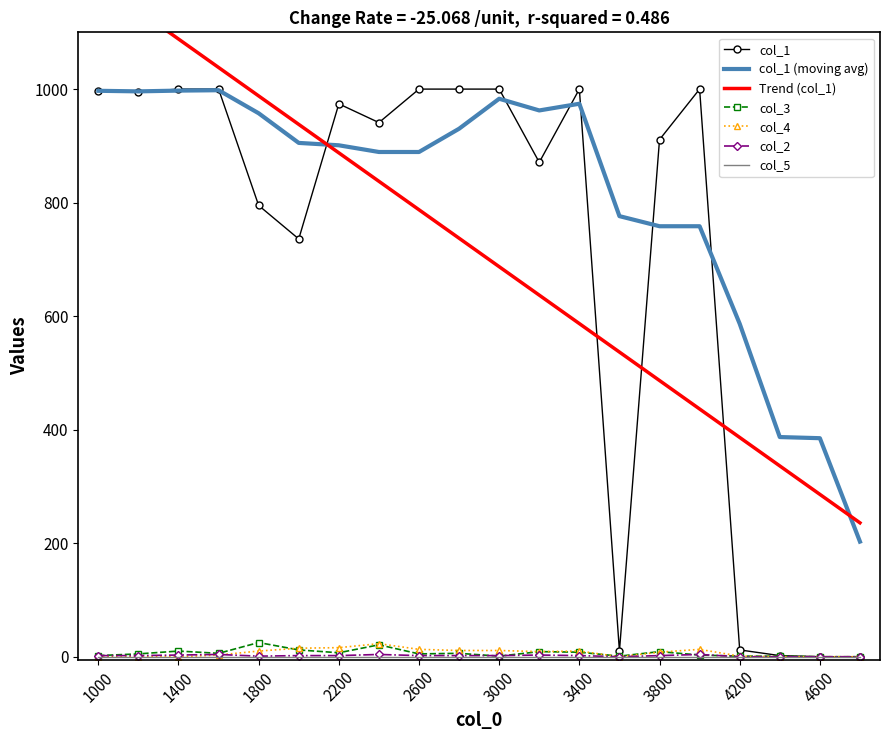

The col_1 (moving avg) series shows 322.5 at 2600. True or false?

False